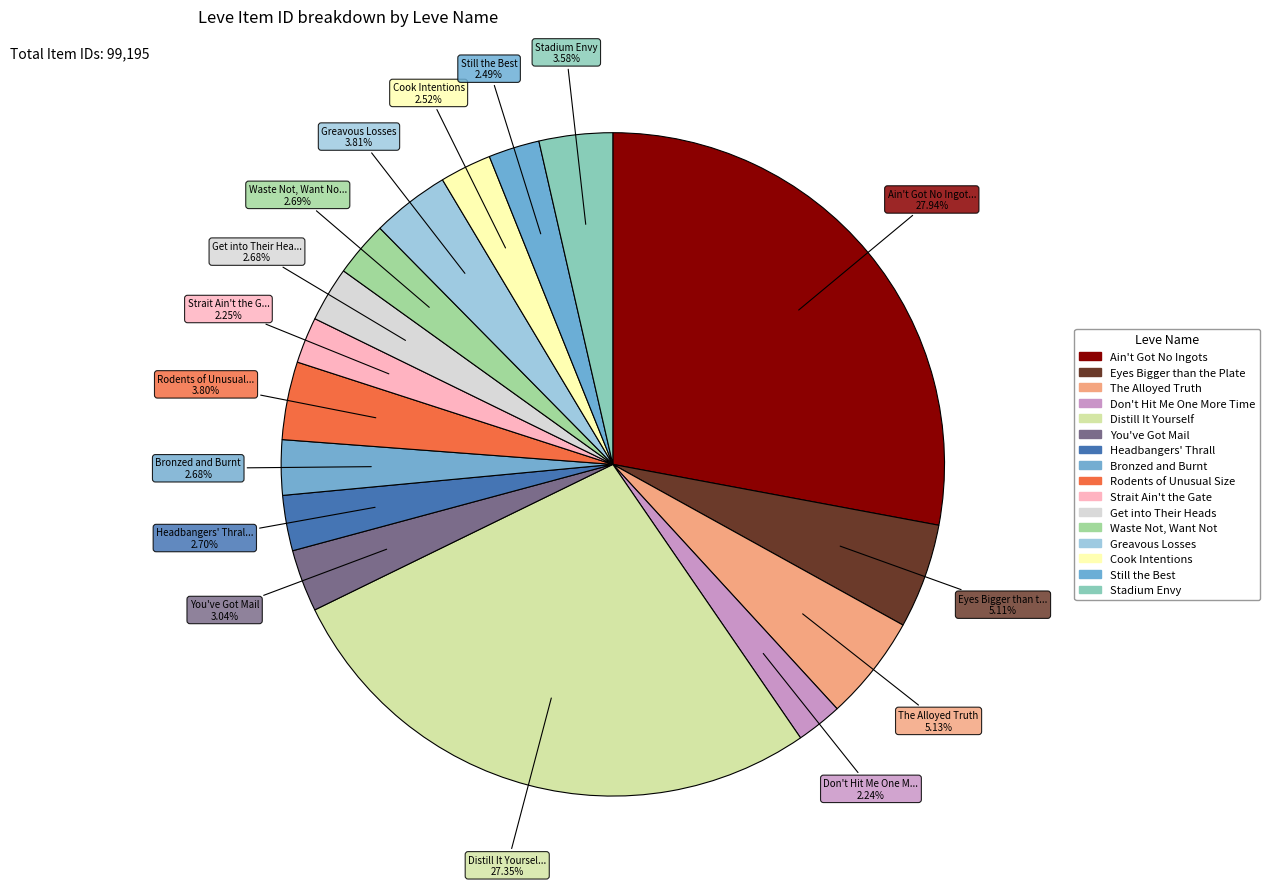

How many segments does this pie chart have?

16